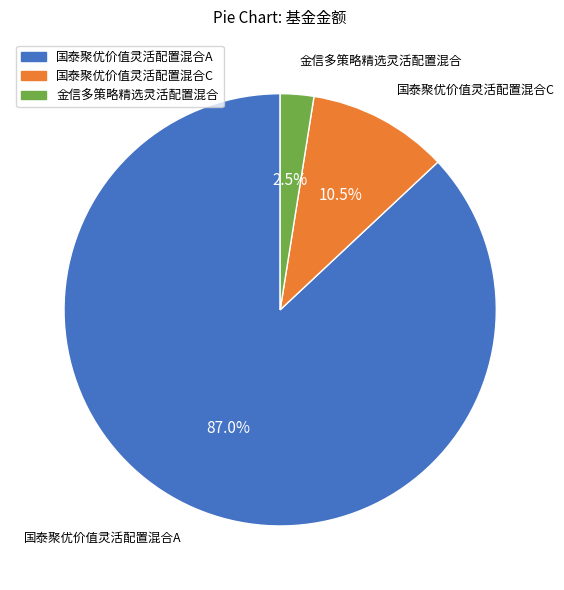

What is the smallest slice in the pie chart?

金信多策略精选灵活配置混合